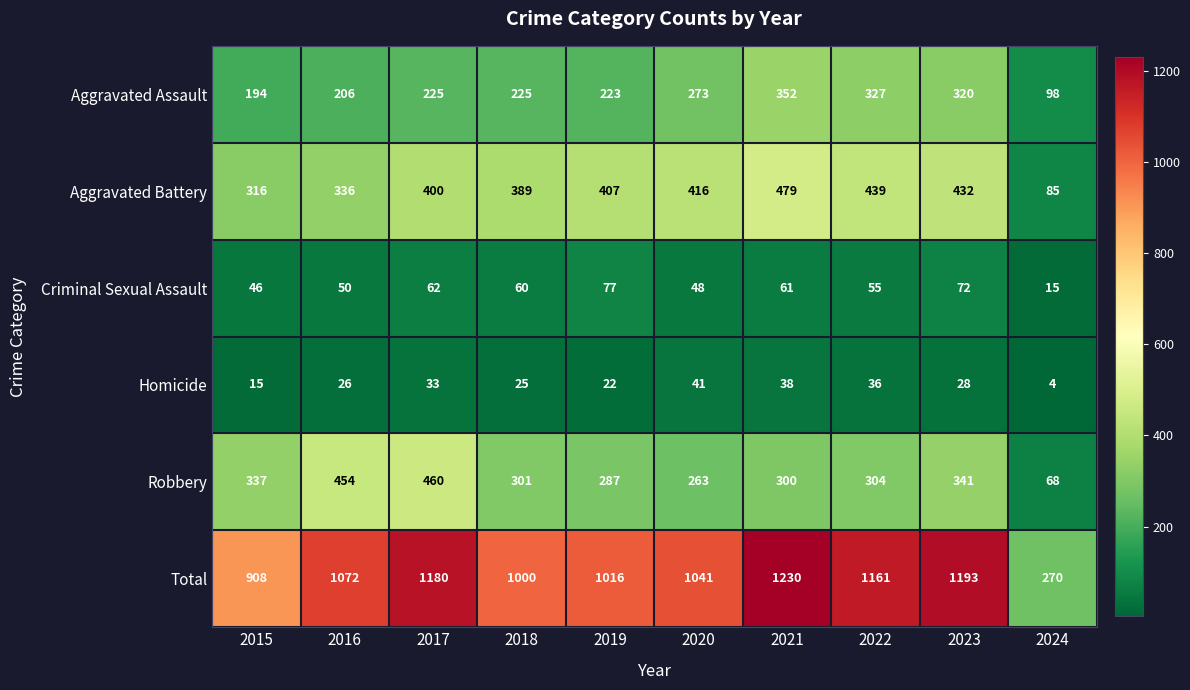

What is the greatest value displayed?

1230